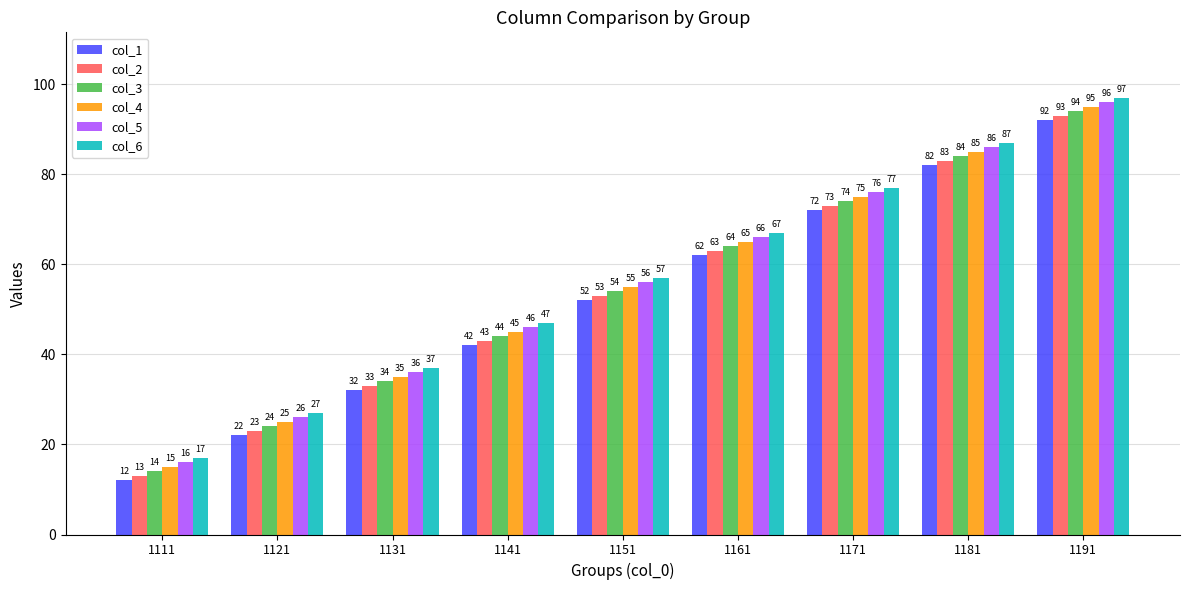

Where is col_5 nearest to the value 56?

1151